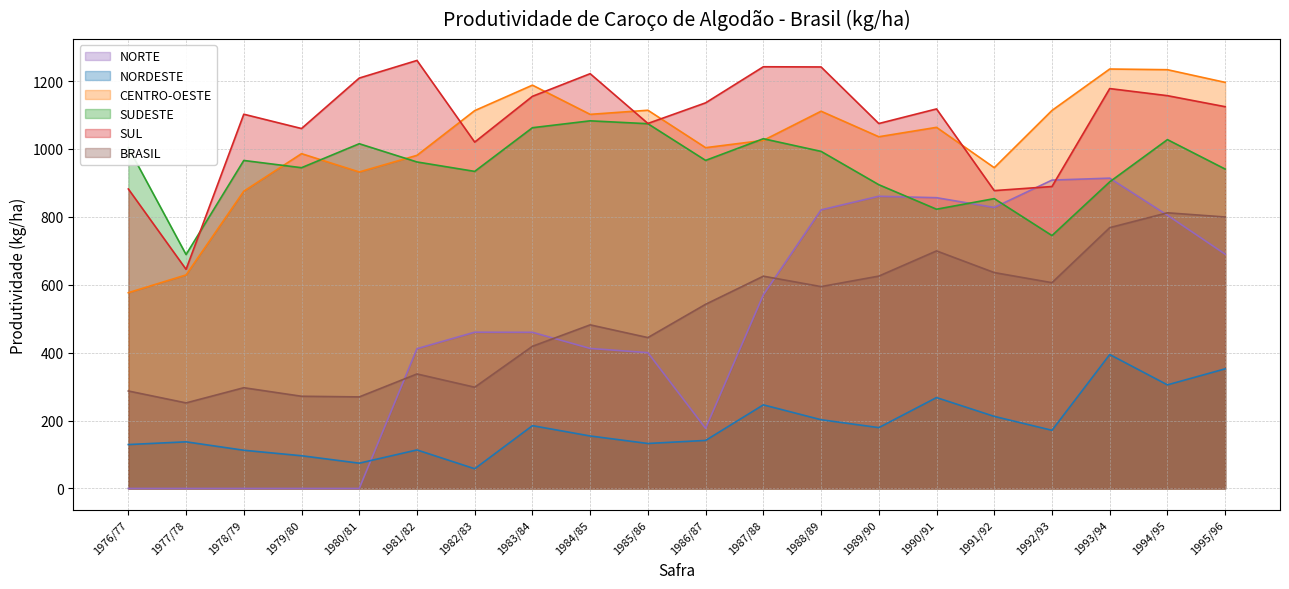

How many values in the SUL series exceed 1124?

10